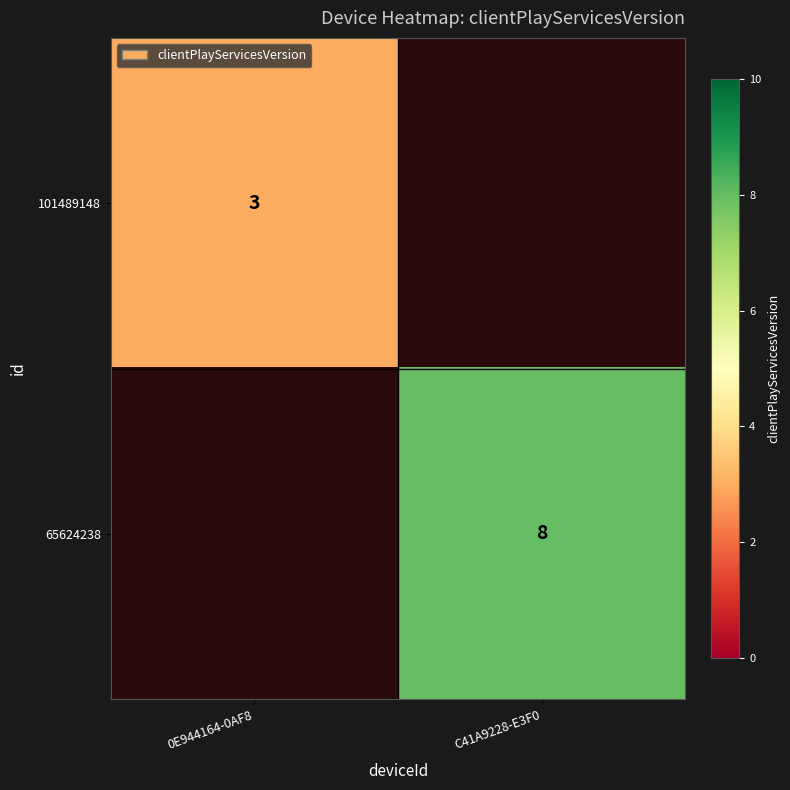

The value of 101489148 at 0E944164-0AF8 is 1.0. True or false?

False